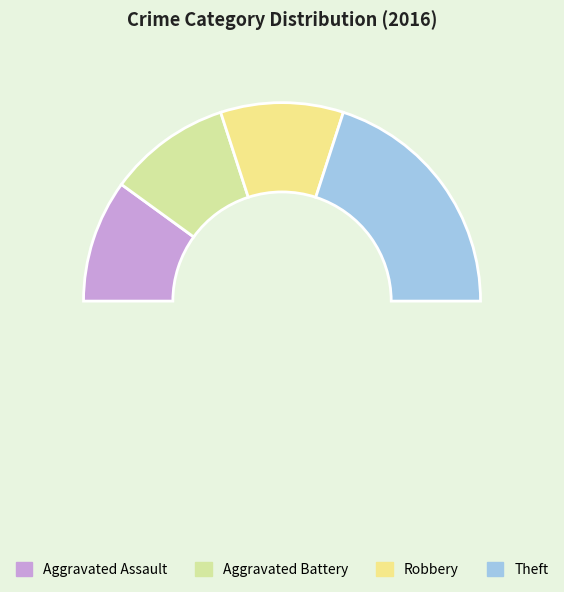

Does any single category account for the majority?

No